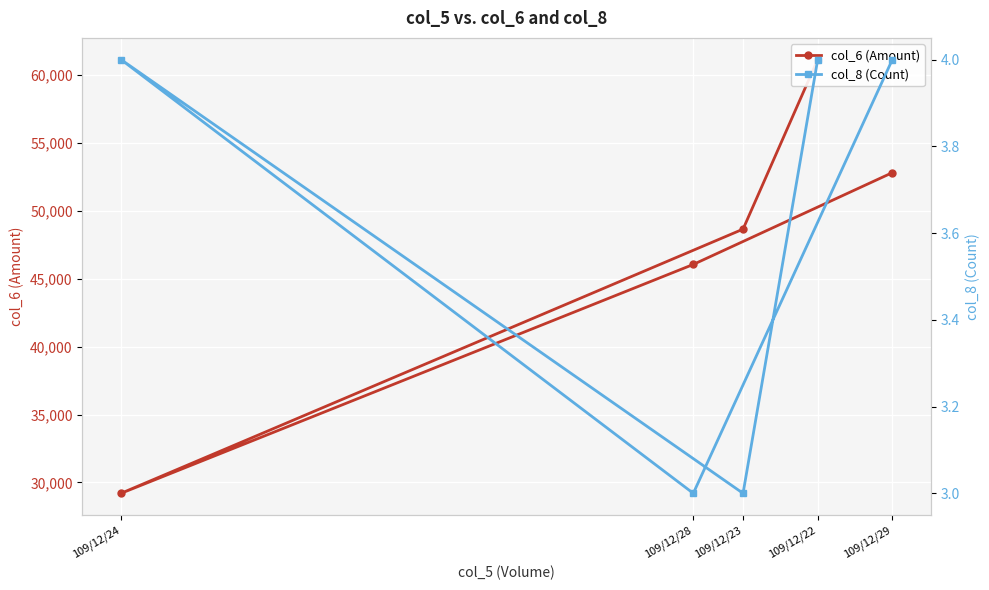

What are all the series names shown in the legend?

col_6 (Amount), col_8 (Count)